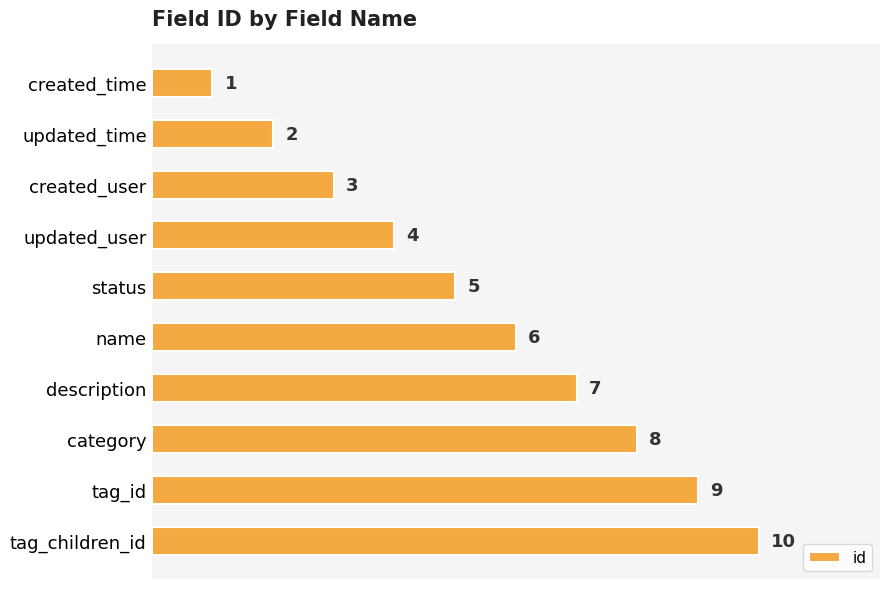

What is the ratio of the value at updated_user to the value at description?

0.6